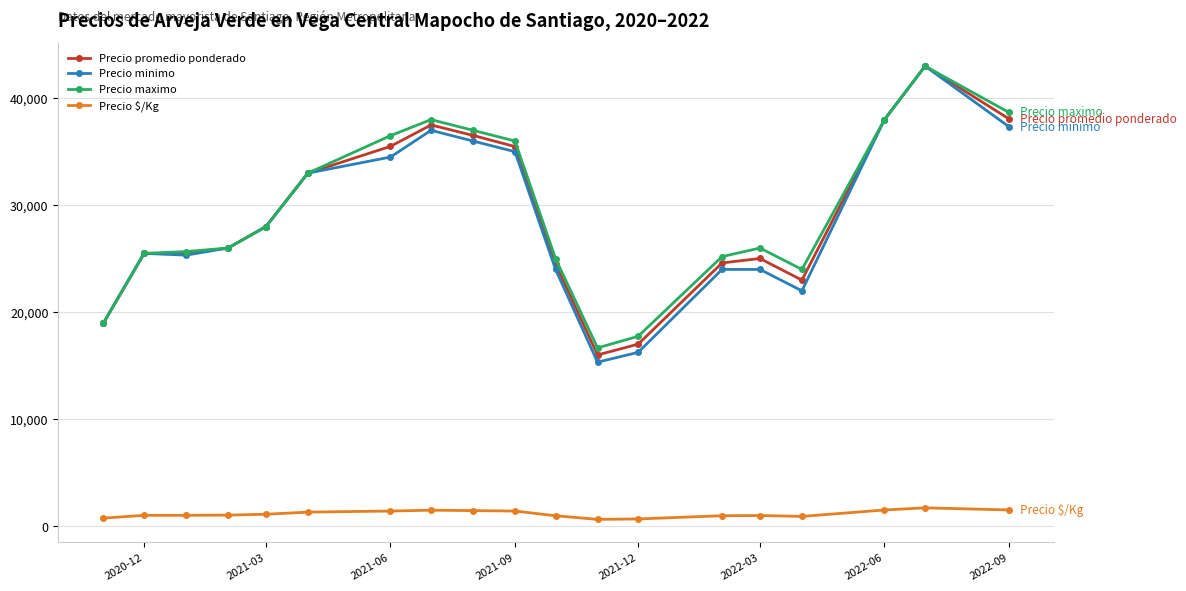

Which series has the widest spread of values?

Precio minimo